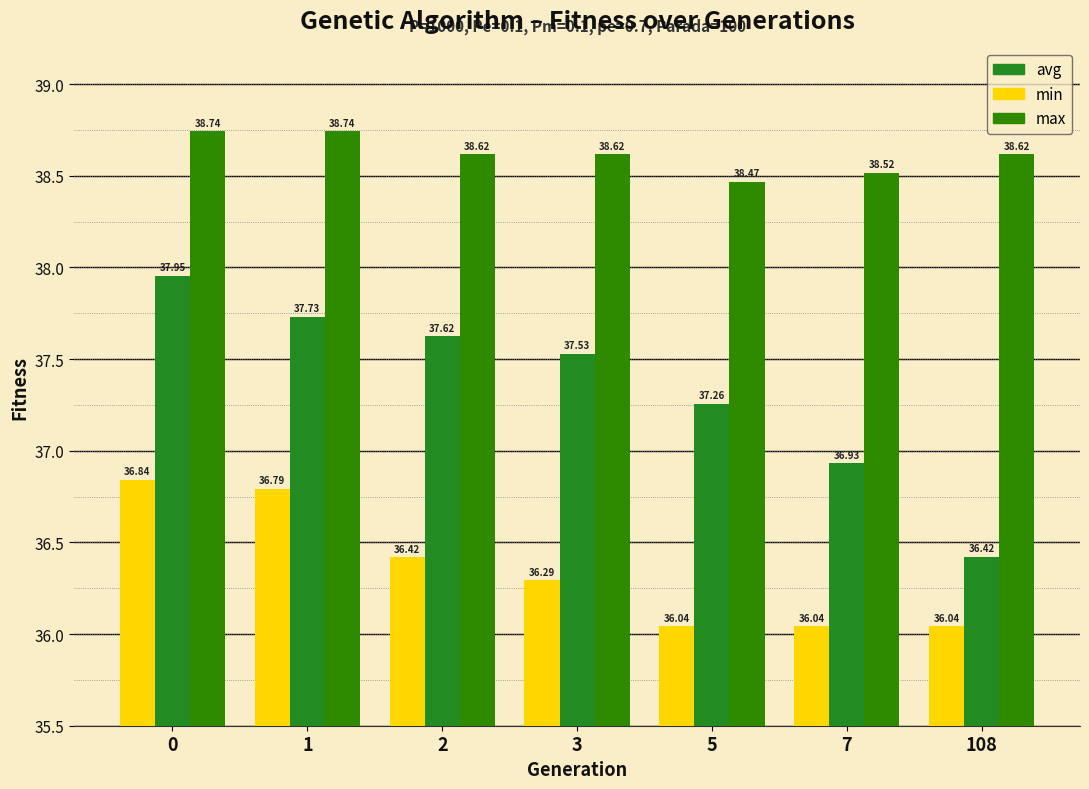

How many values in the avg series exceed 37?

5